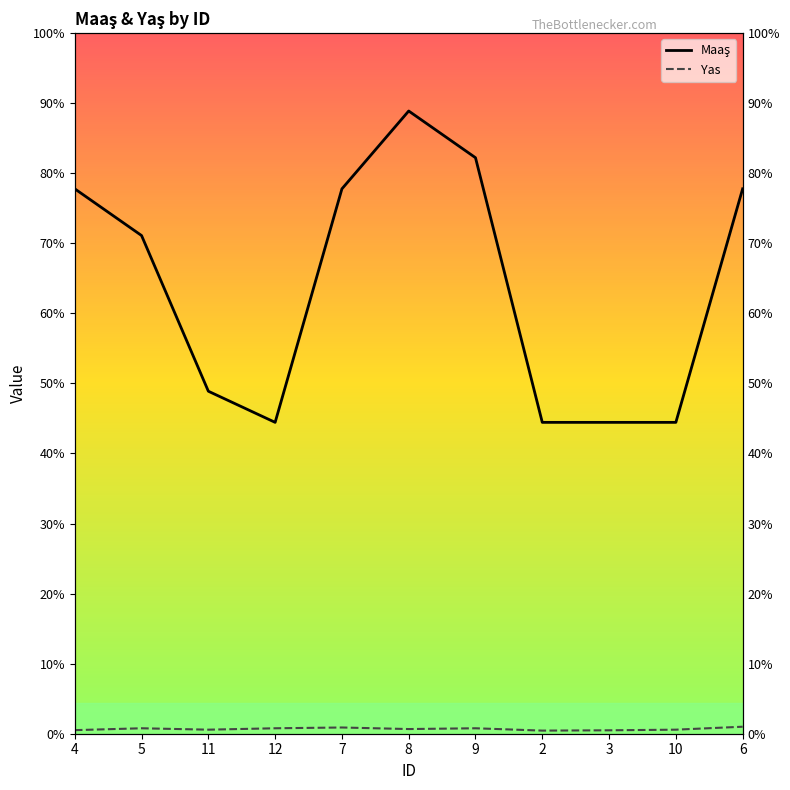

What is the difference between the maximum and minimum values in the Yas series?

25